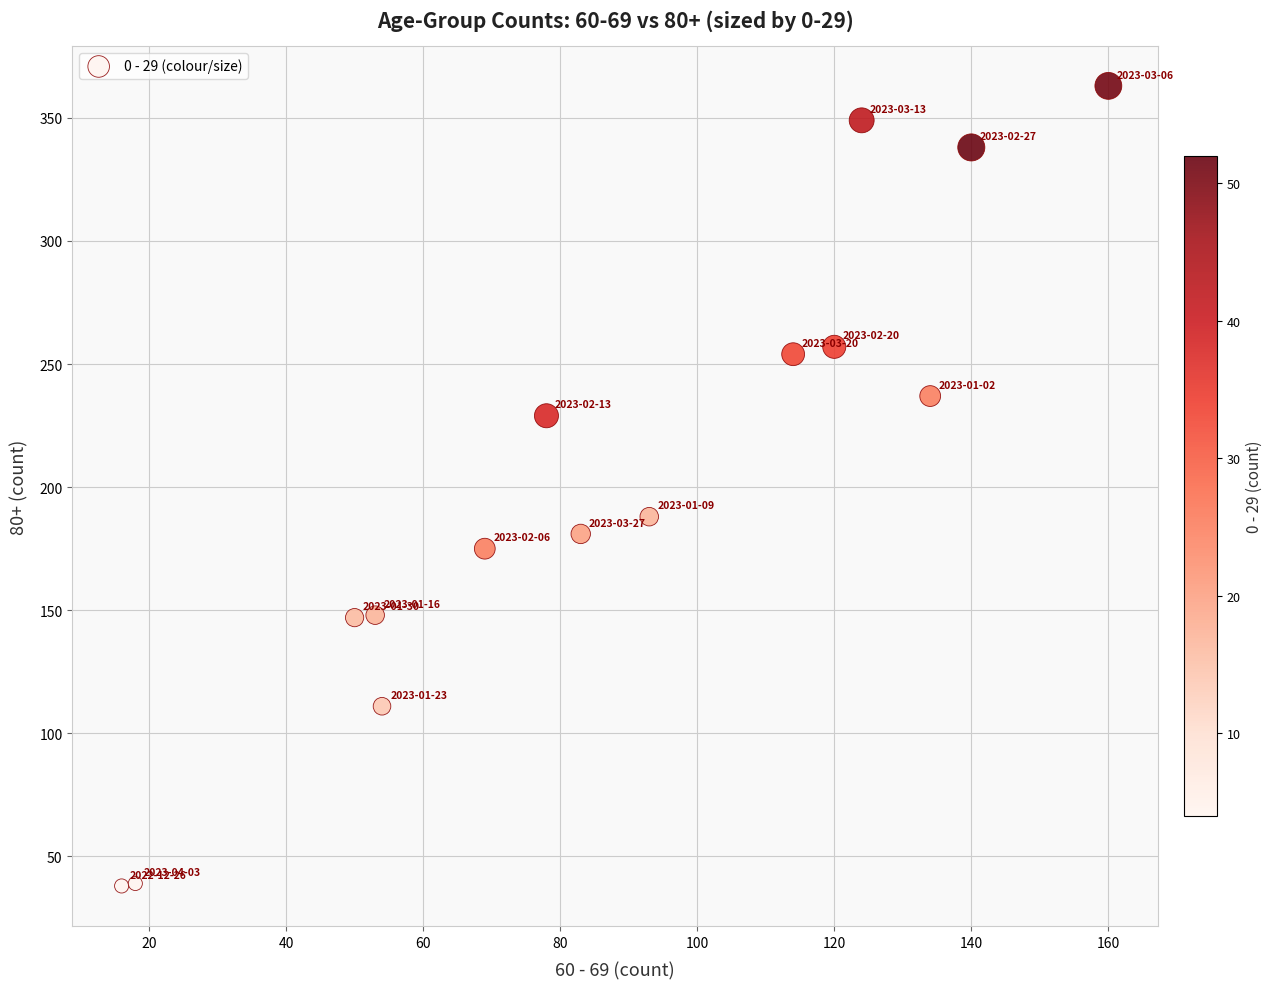

What Y value in the scatter plot is closest to 200?

188